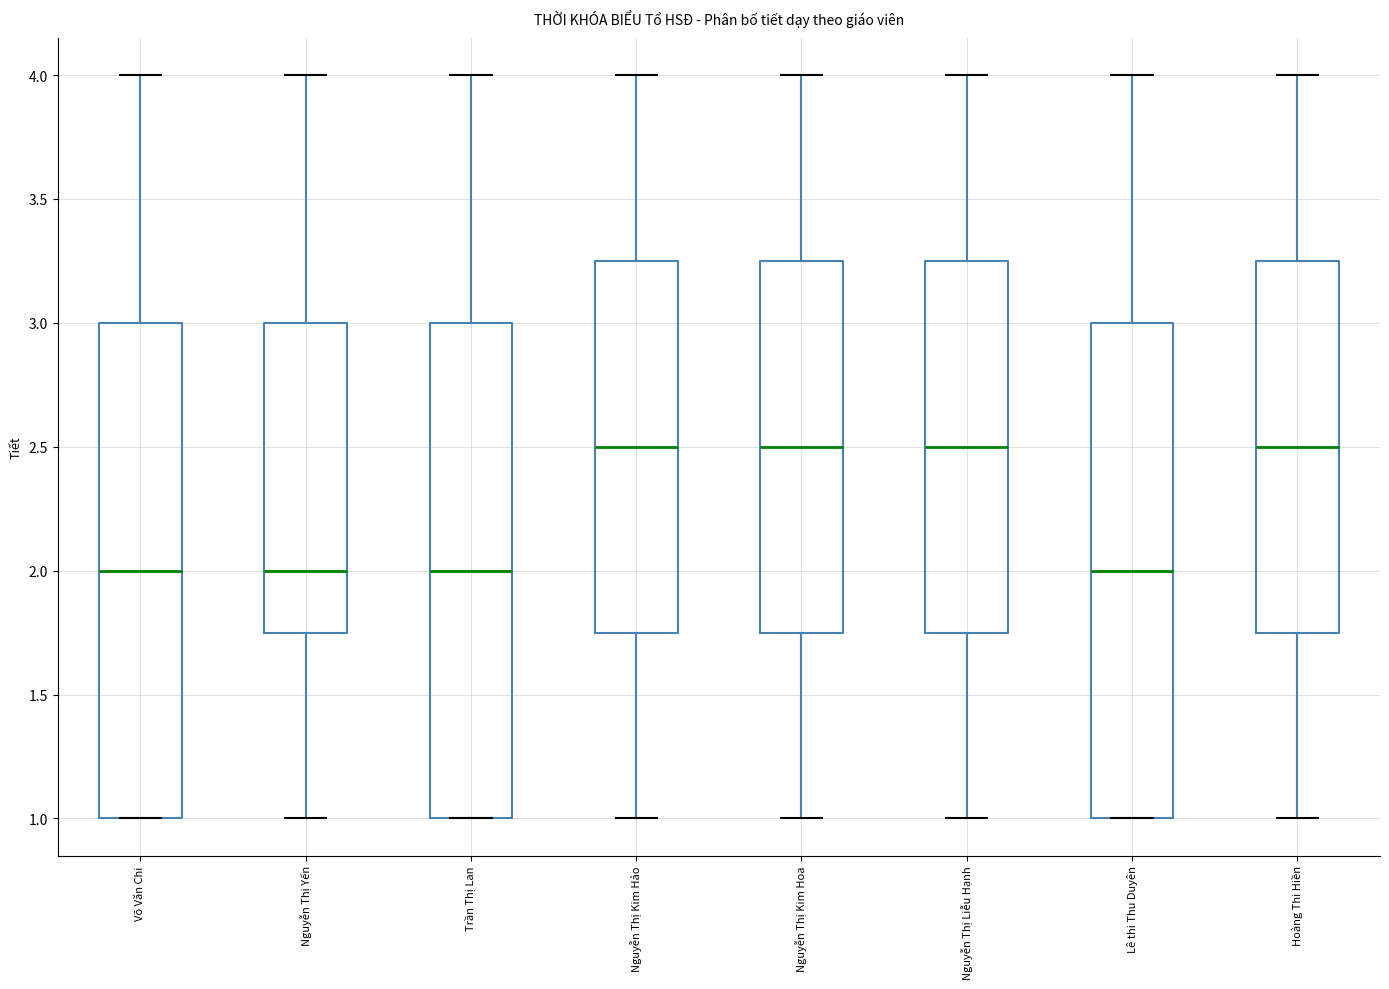

Reading left to right, transcribe this box plot: for each box, give where its median line is, the range the box spans, and where its two whiskers end, as read against the y-axis. The values are not printed on the chart, so give them approximately, as read against the axis.

Võ Văn Chi: median 2.00, box 1.00 to 3.00, whiskers 1.00 to 4.00
Nguyễn Thị Yến: median 2.00, box 1.75 to 3.00, whiskers 1.00 to 4.00
Trần Thị Lan: median 2.00, box 1.00 to 3.00, whiskers 1.00 to 4.00
Nguyễn Thị Kim Hảo: median 2.50, box 1.75 to 3.25, whiskers 1.00 to 4.00
Nguyễn Thị Kim Hoa: median 2.50, box 1.75 to 3.25, whiskers 1.00 to 4.00
Nguyễn Thị Liễu Hạnh: median 2.50, box 1.75 to 3.25, whiskers 1.00 to 4.00
Lê thi Thu Duyên: median 2.00, box 1.00 to 3.00, whiskers 1.00 to 4.00
Hoàng Thi Hiền: median 2.50, box 1.75 to 3.25, whiskers 1.00 to 4.00